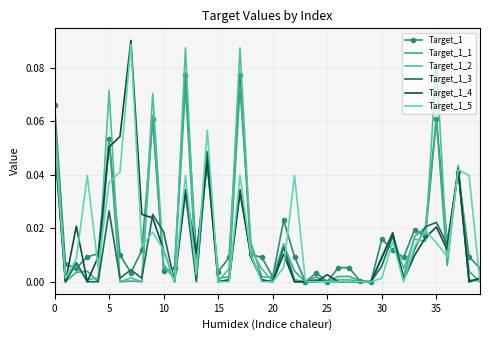

Which series has the largest range (max minus min)?

Target_1_4